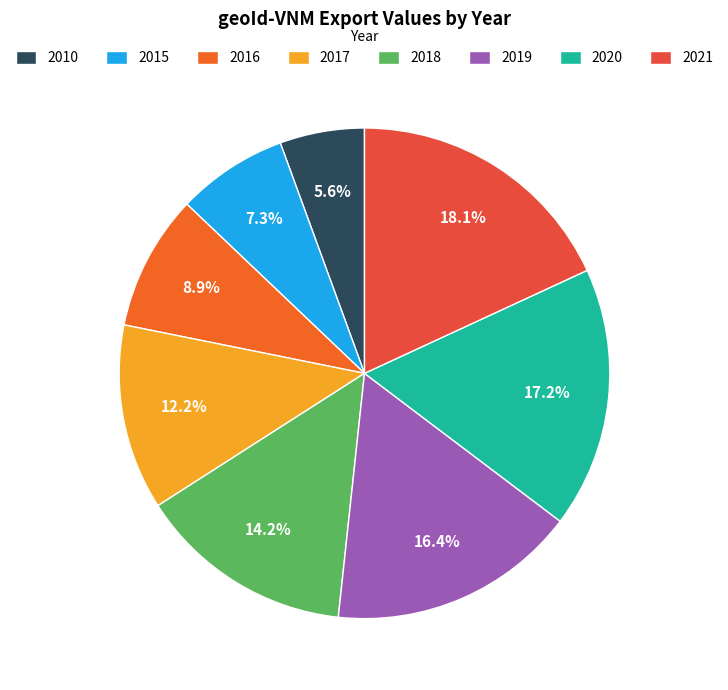

What is the change in value from 2015 to 2016?

+9475.0